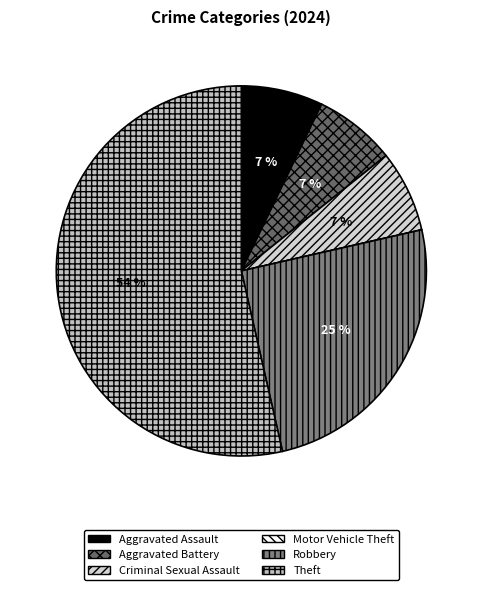

Do Theft and Aggravated Assault together represent more than half of the pie?

Yes